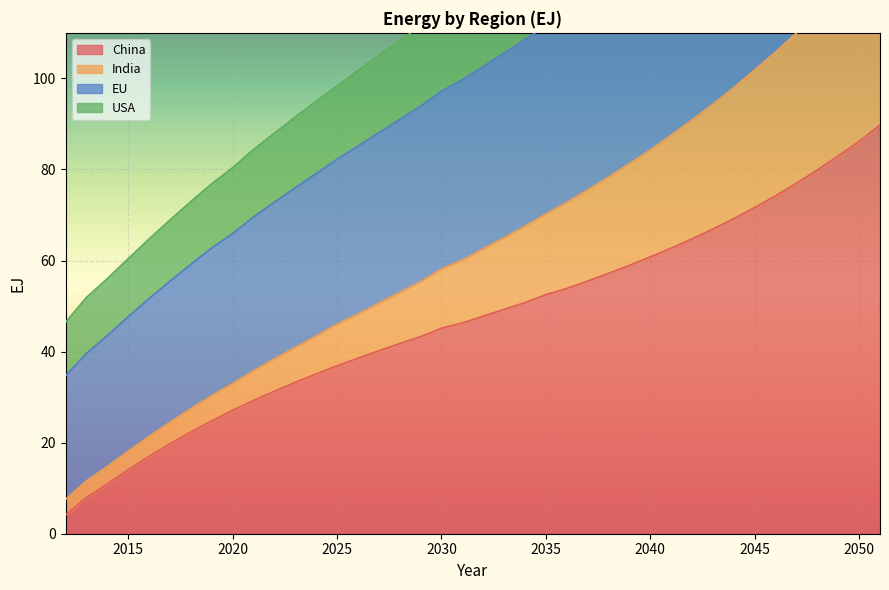

True or false: China has a value of 84.7 at 2040.

False